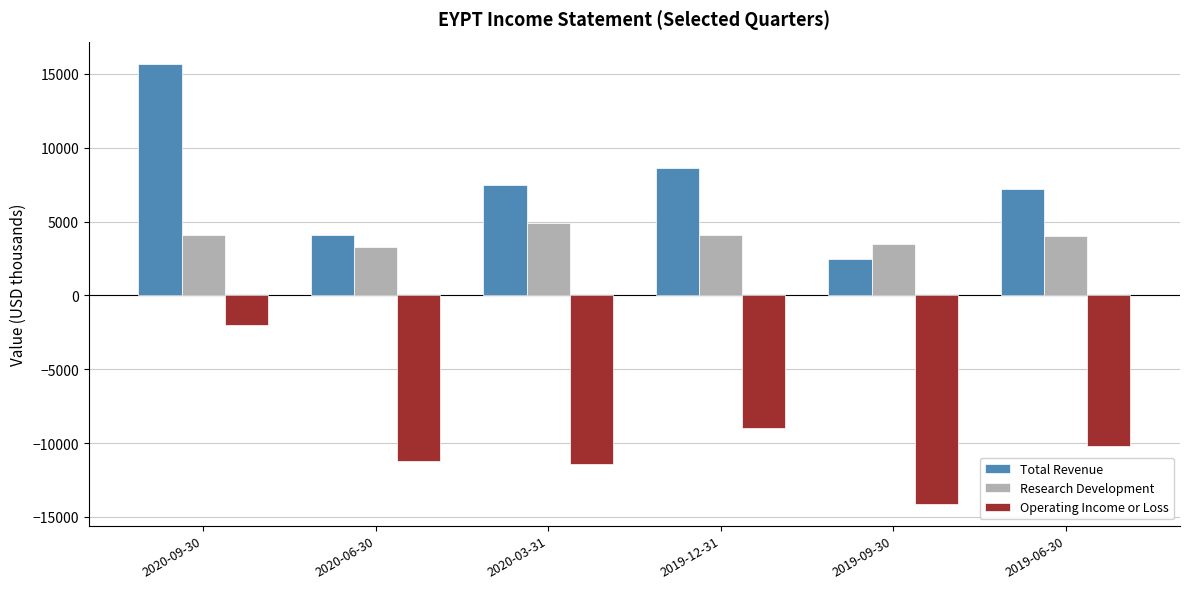

How many series are shown in this chart?

3